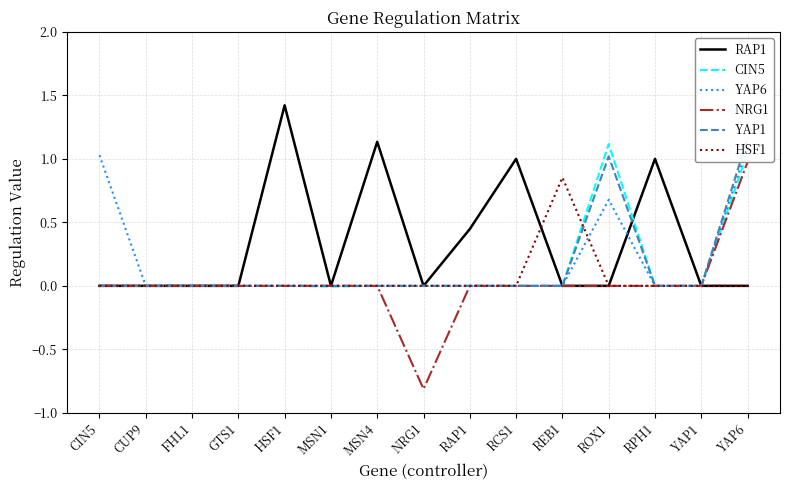

The value of YAP6 at HSF1 is 0.6. True or false?

False